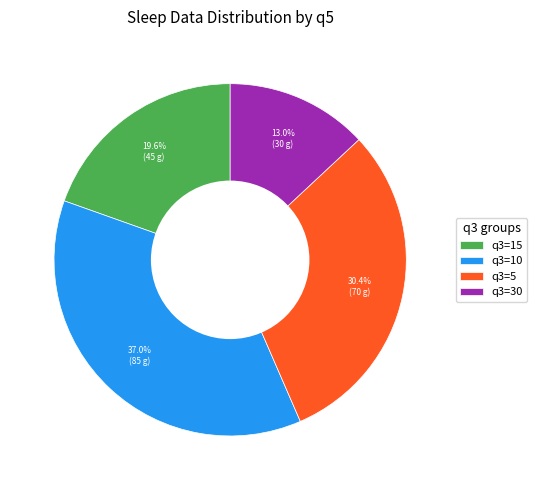

Is there any slice that represents more than half of the pie?

No